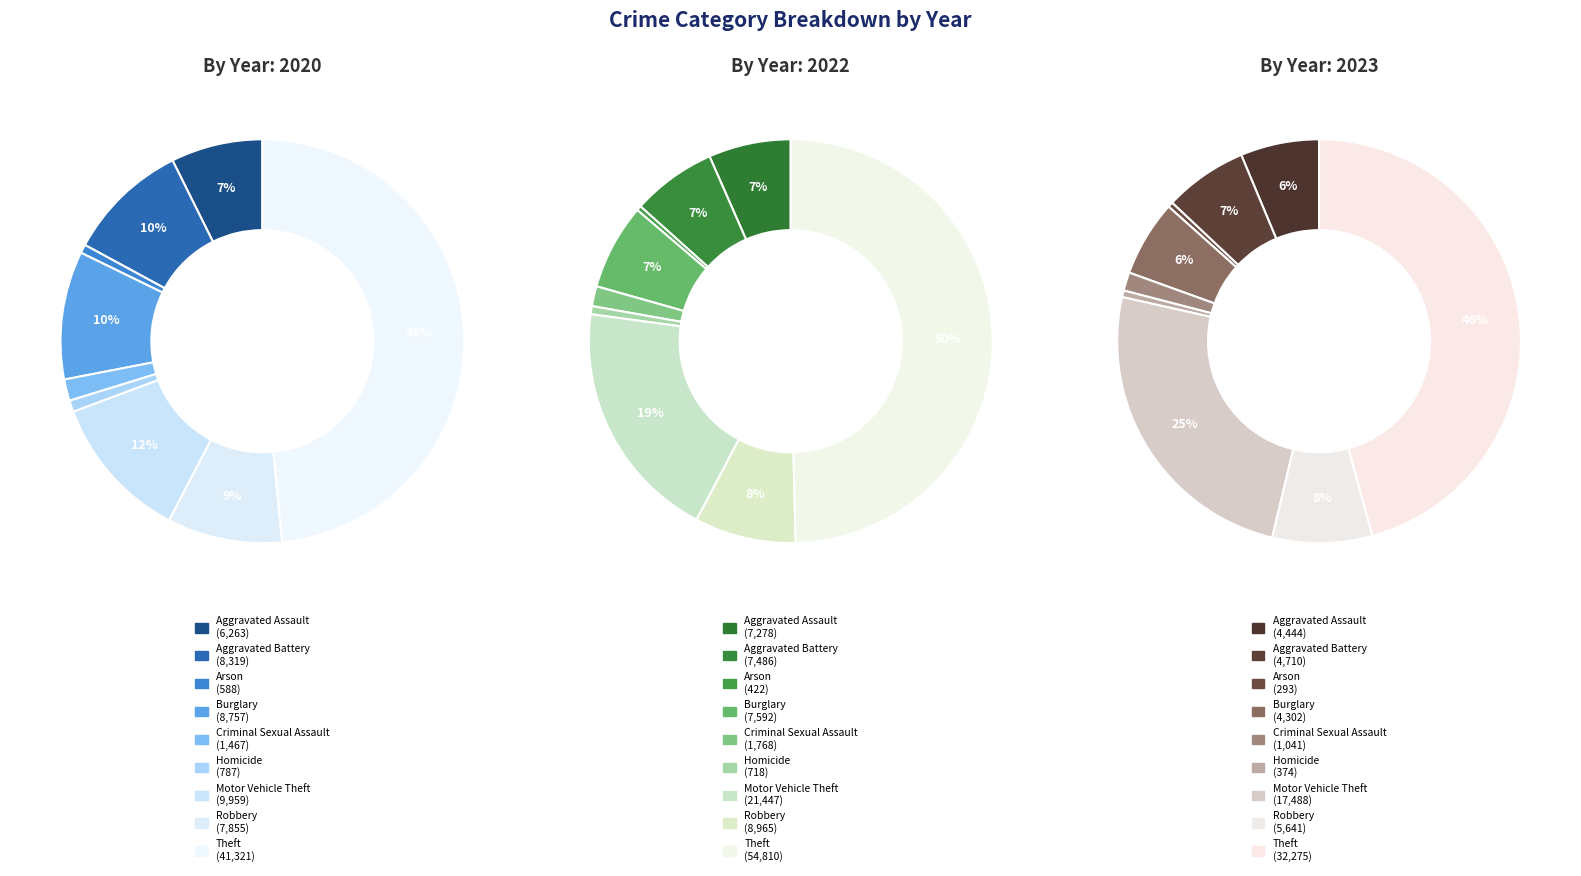

To the nearest percent, what percentage of the pie is Burglary?

7%